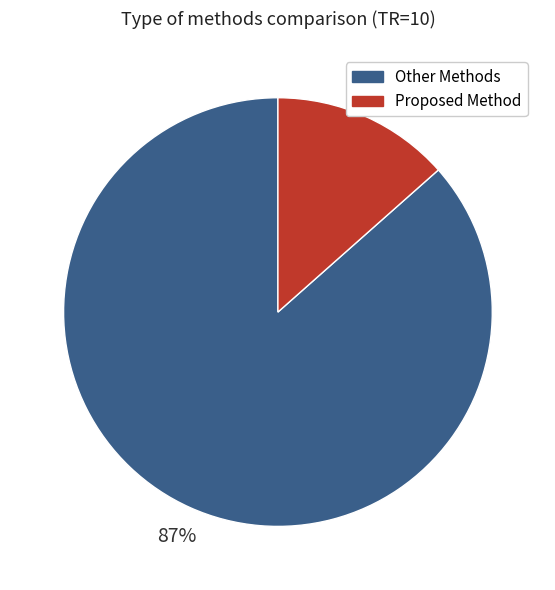

Rank the categories by value from highest to lowest.

Other Methods, Proposed Method